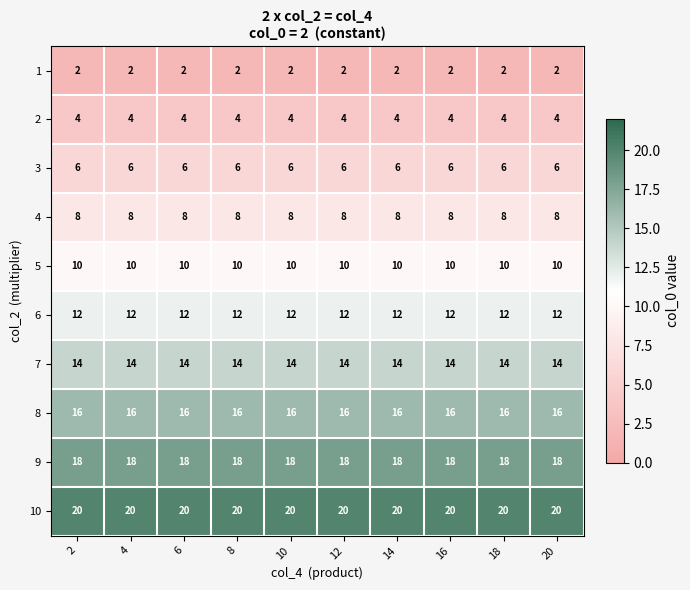

What is the spread (max minus min) of values at 2?

18